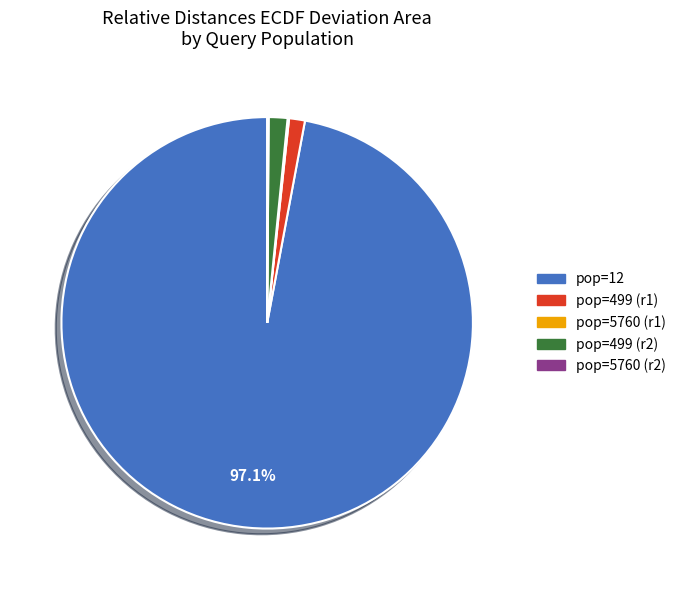

Does any single category account for the majority?

Yes